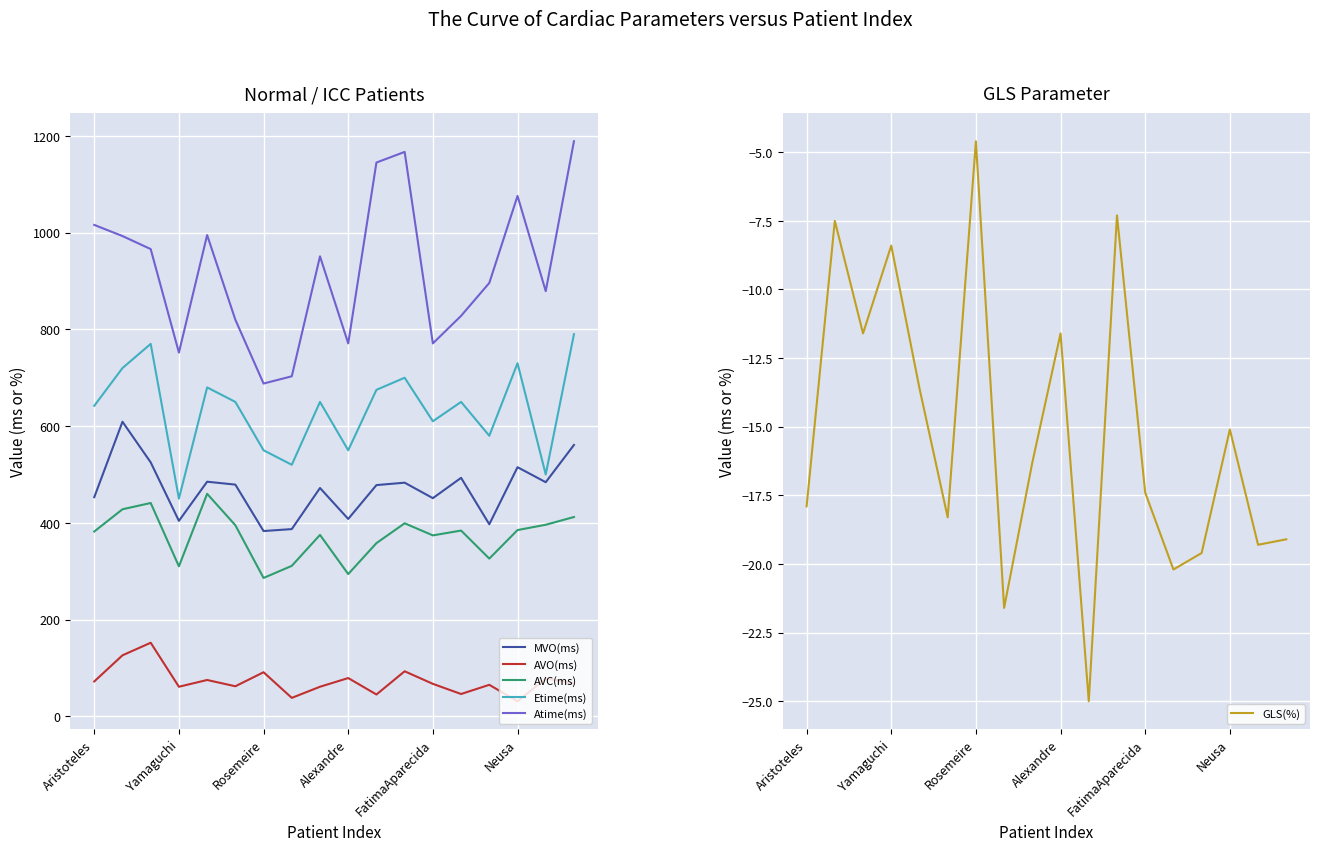

Reading left to right, extract all data points from this chart.

MVO(ms): 453.0	609.0	525.0	404.0	485.0	479.0	383.0	387.0	472.0	408.0	478.0	483.0	451.0	493.0	397.0	515.0	484.0	561.0
AVO(ms): 72.0	126.0	152.0	61.0	75.0	62.0	91.0	38.0	61.0	79.0	45.0	93.0	67.0	46.0	65.0	31.0	78.0	68.0
AVC(ms): 382.0	428.0	441.0	310.0	460.0	395.0	286.0	311.0	375.0	294.0	358.0	399.0	374.0	384.0	326.0	385.0	396.0	412.0
Etime(ms): 642.0	720.0	770.0	450.0	680.0	650.0	550.0	520.0	650.0	550.0	675.0	700.0	610.0	650.0	580.0	730.0	500.0	790.0
Atime(ms): 1016.0	993.0	966.0	752.0	995.0	820.0	688.0	703.0	951.0	771.0	1145.0	1167.0	771.0	828.0	896.0	1076.0	879.0	1189.0
GLS(%): -17.9	-7.5	-11.6	-8.4	-13.6	-18.3	-4.6	-21.6	-16.3	-11.6	-25.0	-7.3	-17.4	-20.2	-19.6	-15.1	-19.3	-19.1